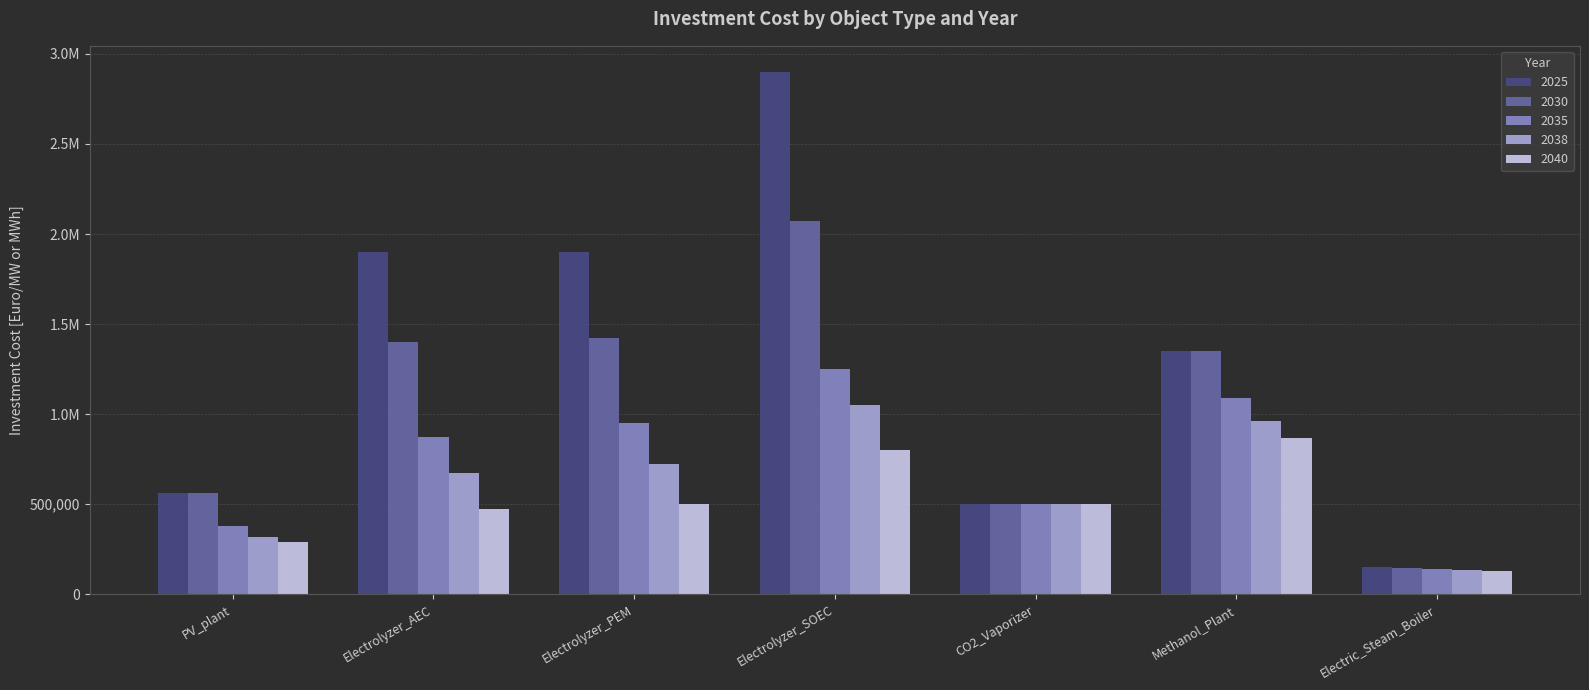

Does the chart contain any negative values?

No